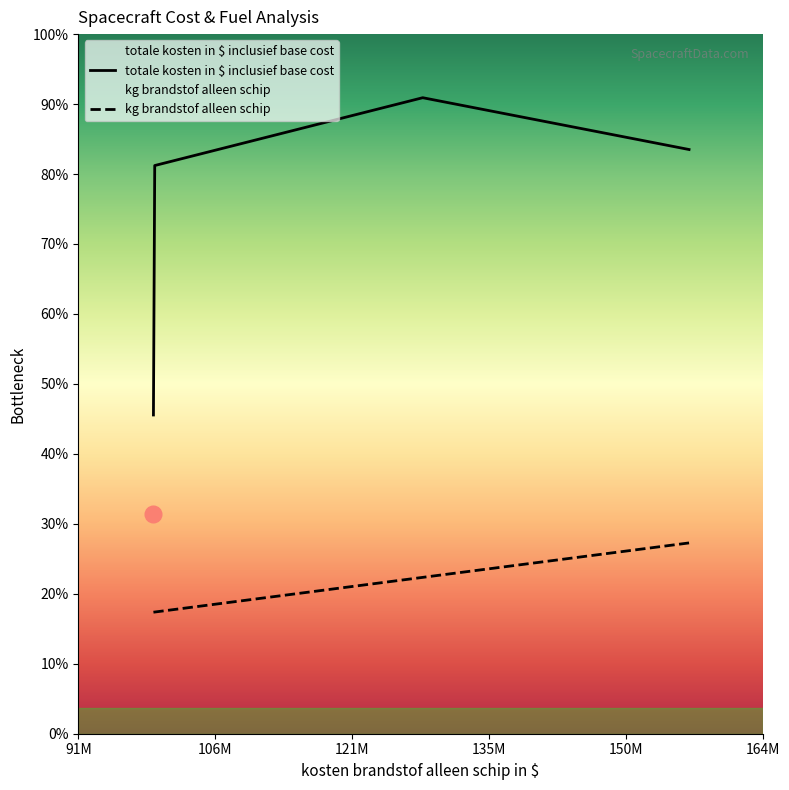

True or false: there are more than 1 points higher than both neighbors.

False